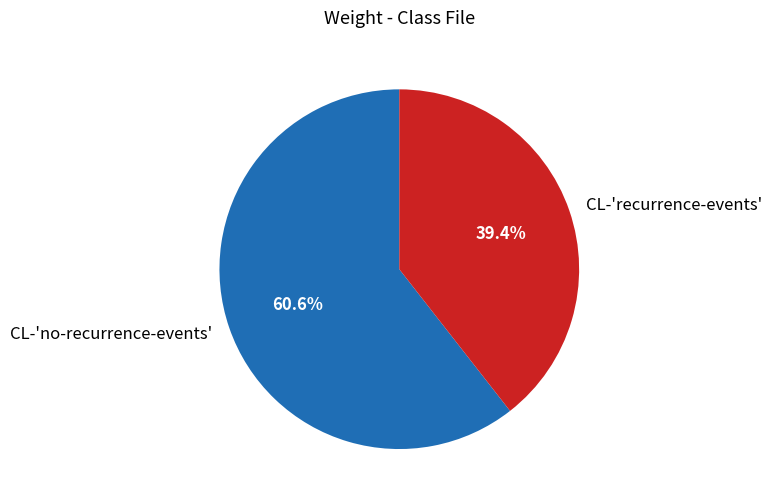

To the nearest percent, what is the combined percentage of CL-'no-recurrence-events' and CL-'recurrence-events'?

100%